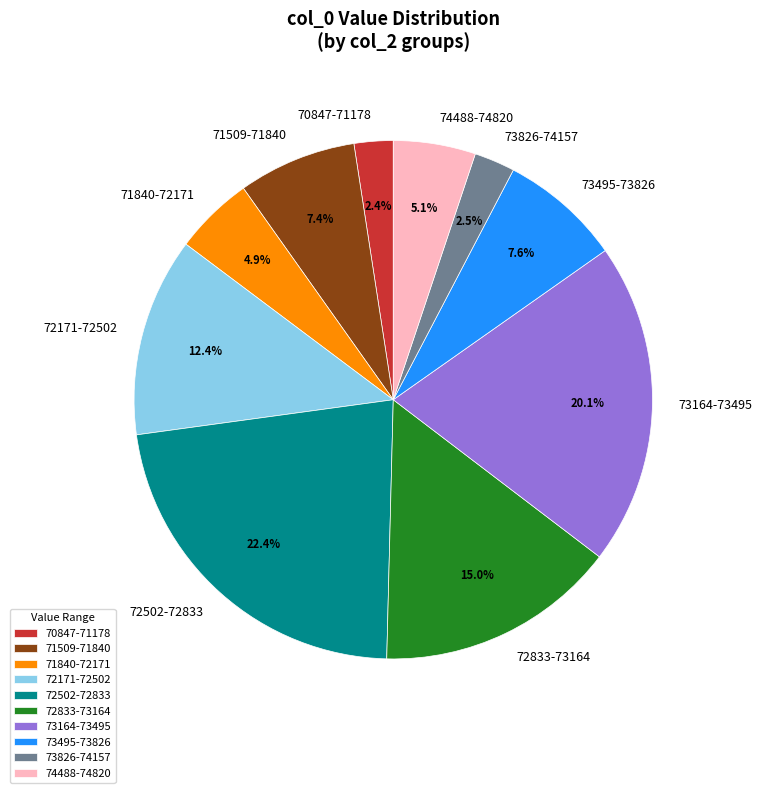

Is 72171-72502 the majority of the pie?

No